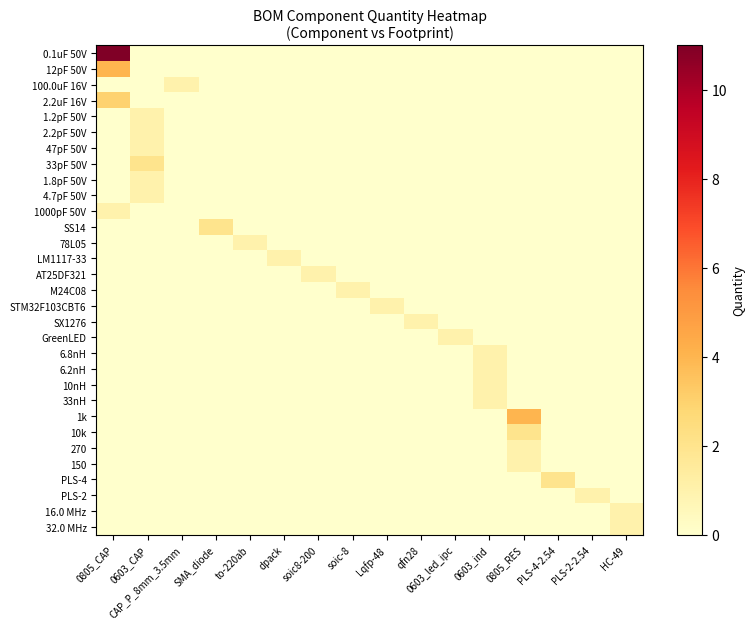

Count the number of data series in this chart.

31